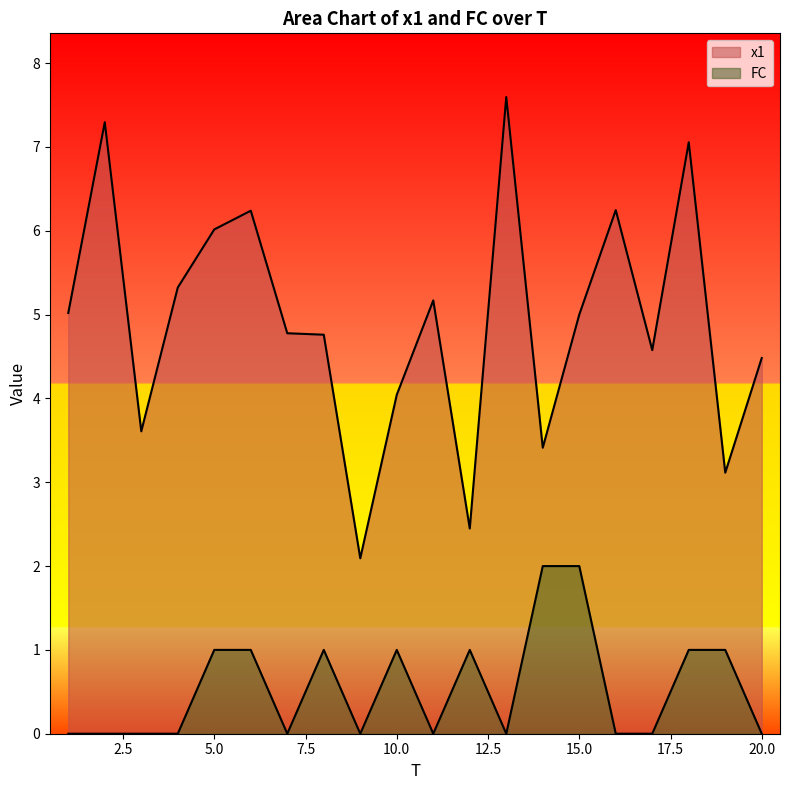

What is the sum of all FC values?

11.0